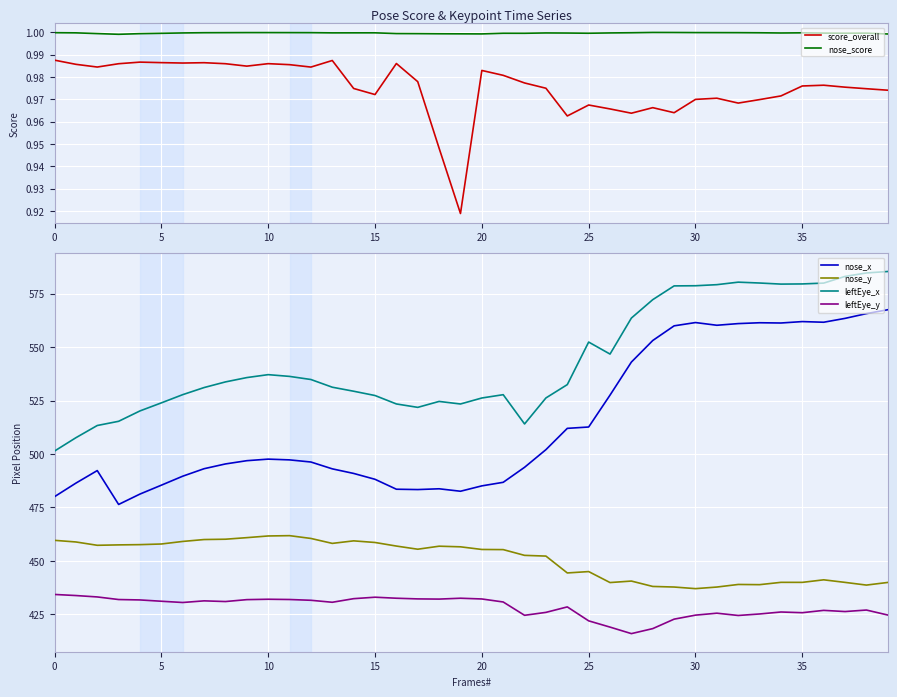

Is it true that leftEye_x equals 788.4 at 27?

False